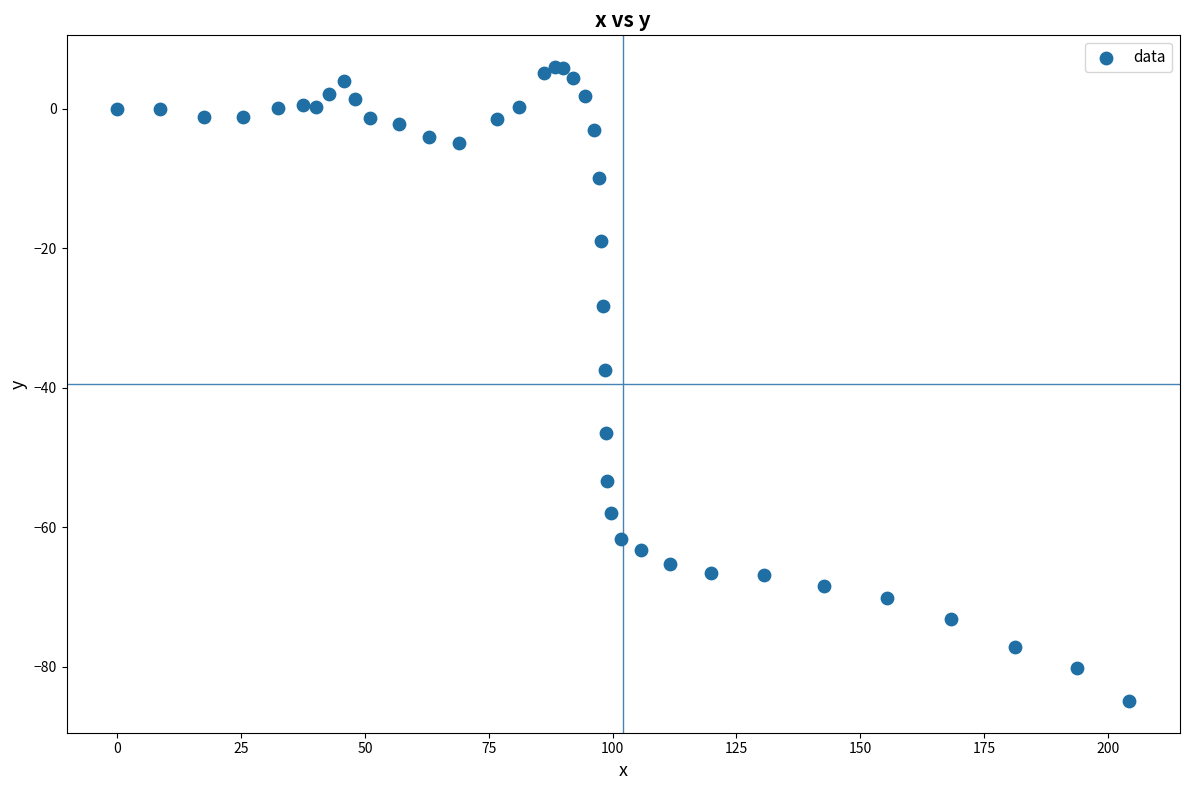

What Y value in the scatter plot is closest to -39?

-37.4